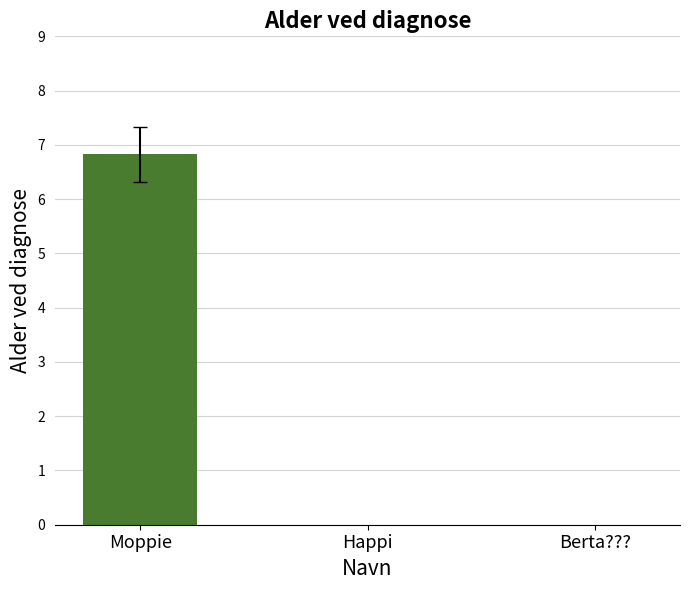

Which label corresponds to the largest value in the chart?

Moppie